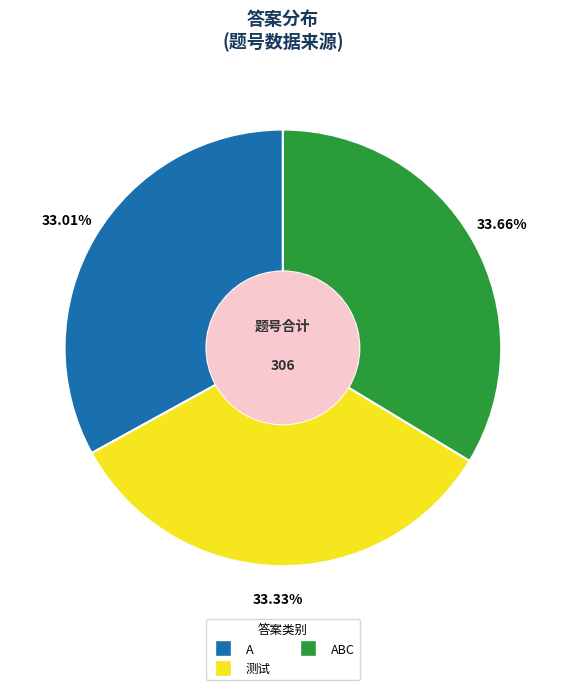

Between ABC and A, which is larger?

ABC